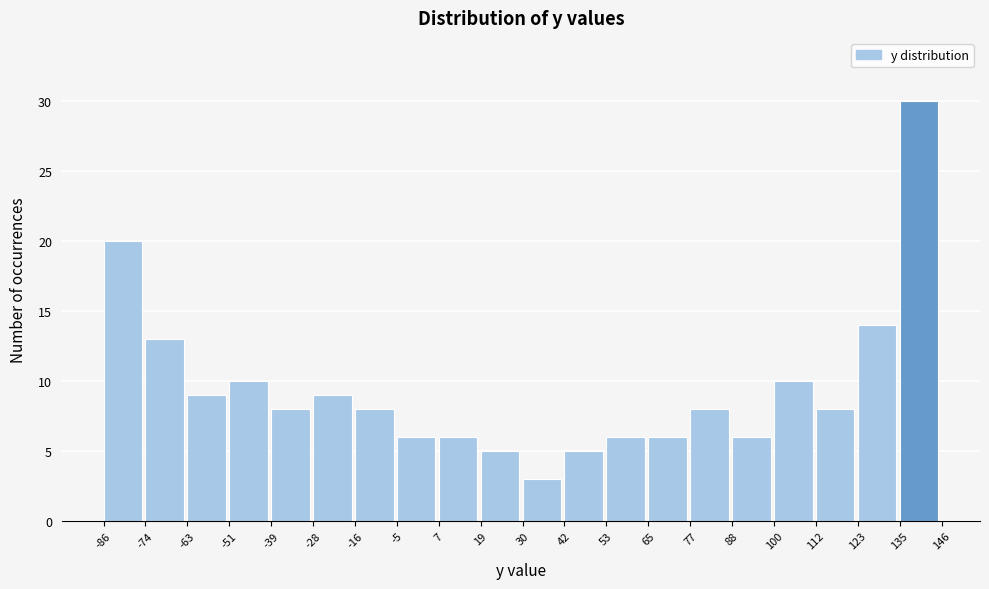

What is the height of the bar covering 53 to 65 on the x-axis? The values are not printed on the chart, so give them approximately, as read against the axis.

6